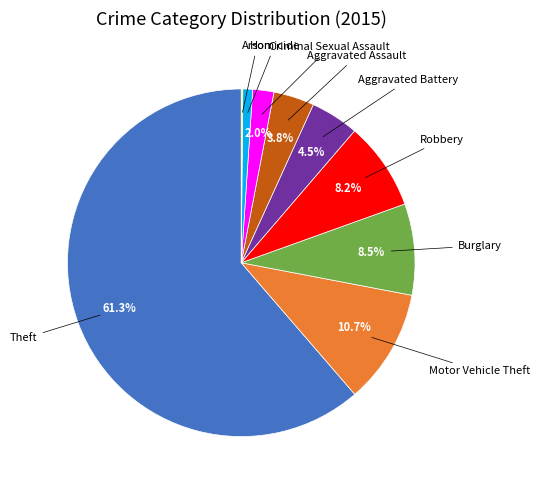

Is there any slice that represents more than half of the pie?

Yes